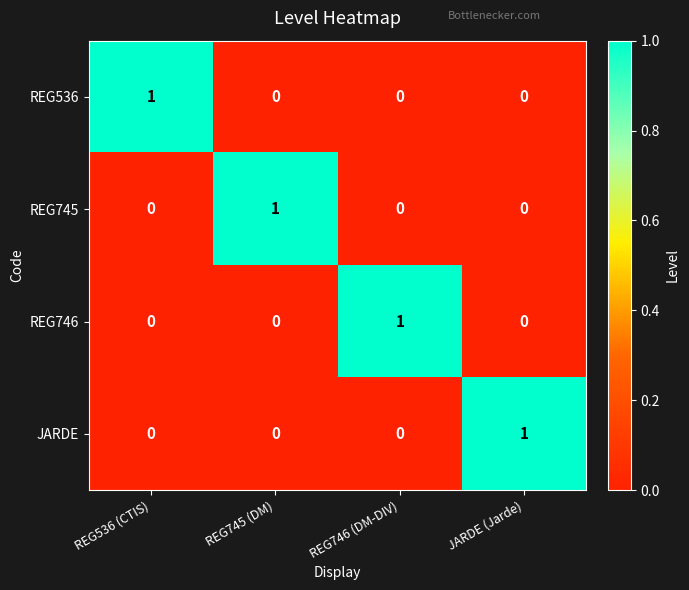

Is it true that REG536 equals 0 at REG746 (DM-DIV)?

True